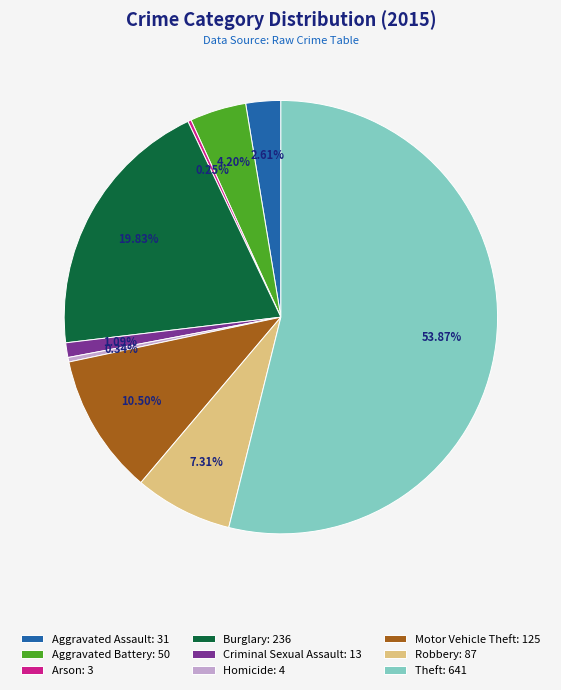

Between Aggravated Assault: 31 and Motor Vehicle Theft: 125, which is larger?

Motor Vehicle Theft: 125